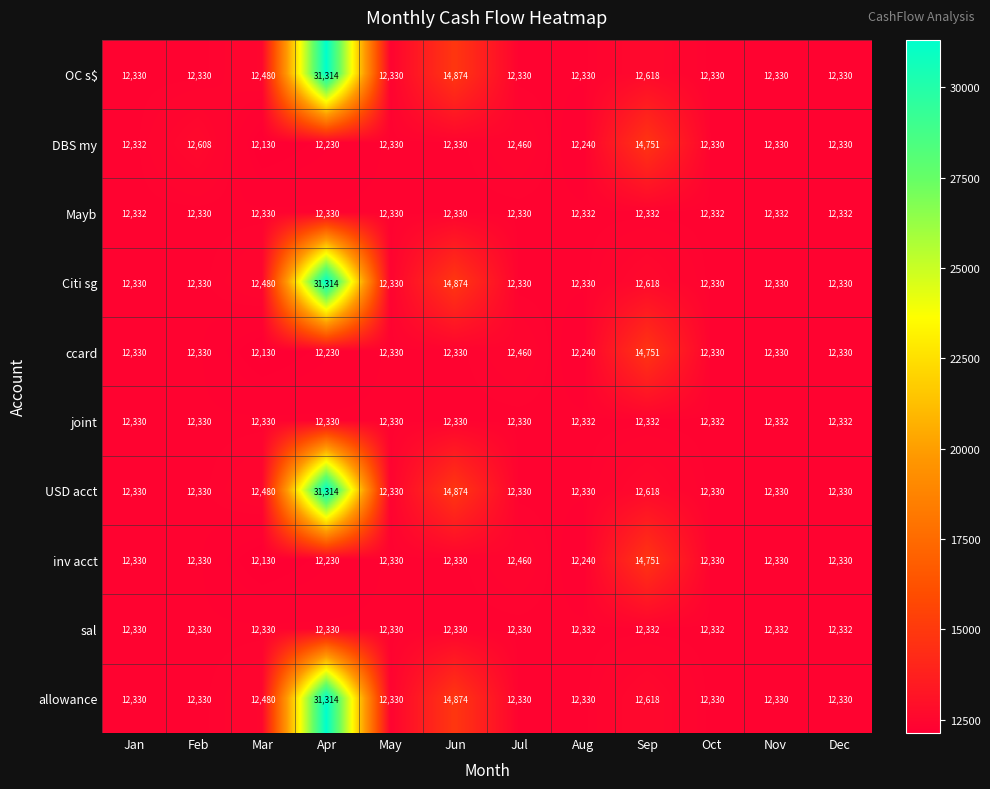

What value does the Citi sg series have at Aug, to the nearest 100?

12300